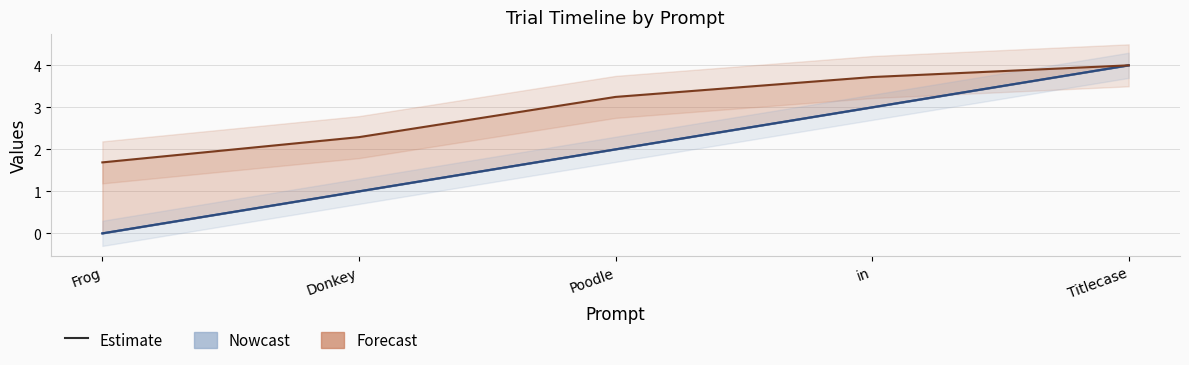

What is the label of the 5th point from the right?

Frog